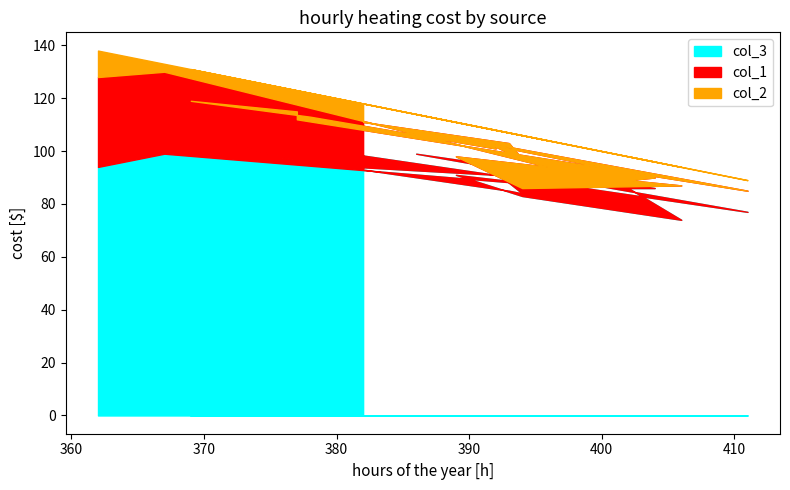

What is the label of the 8th point from the left?

7